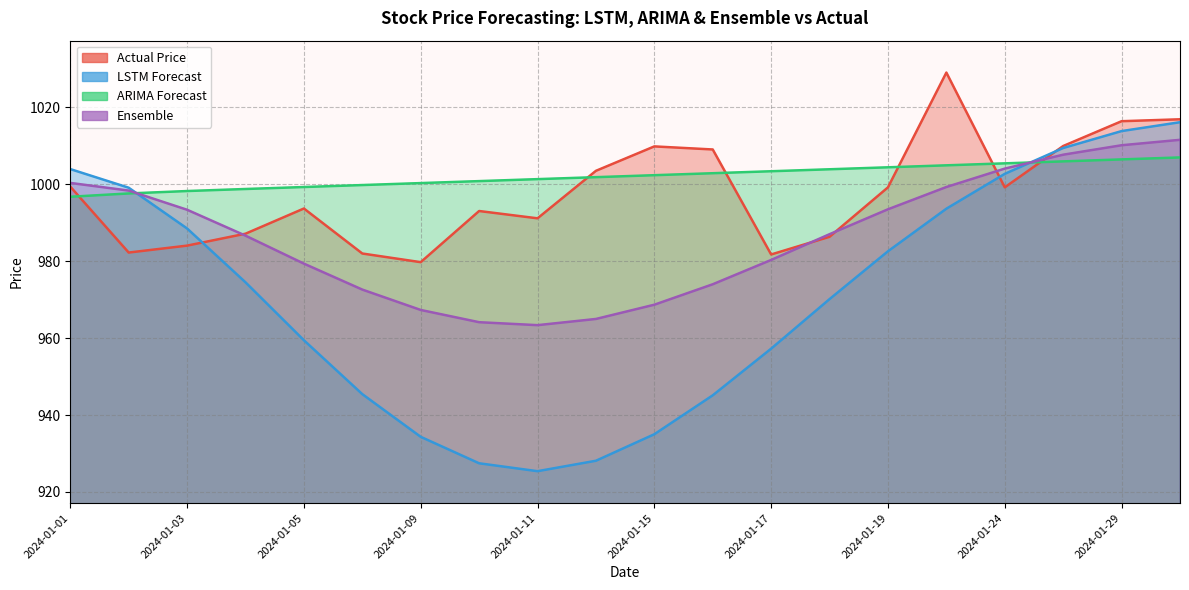

Reading left to right, list all the values displayed in this chart.

Actual Price: 999.4	982.2	984.0	987.2	993.7	982.0	979.8	993.0	991.2	1003.5	1009.8	1009.0	981.8	986.3	999.2	1029.1	999.2	1010.0	1016.4	1016.9
LSTM Forecast: 1004.0	999.1	988.5	974.5	959.5	945.4	934.3	927.5	925.4	928.1	935.0	945.1	957.3	970.1	982.6	993.6	1002.7	1009.4	1013.8	1016.1
ARIMA Forecast: 996.8	997.6	998.2	998.8	999.3	999.8	1000.3	1000.8	1001.3	1001.9	1002.4	1002.9	1003.4	1003.9	1004.4	1004.9	1005.4	1006.0	1006.5	1007.0
Ensemble: 1000.4	998.4	993.4	986.6	979.4	972.6	967.3	964.1	963.4	965.0	968.7	974.0	980.3	987.0	993.5	999.3	1004.1	1007.7	1010.1	1011.6